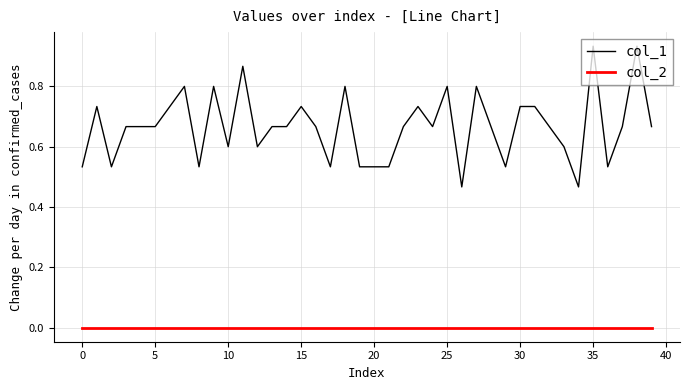

Rank the series by their average value, from highest to lowest.

col_1, col_2